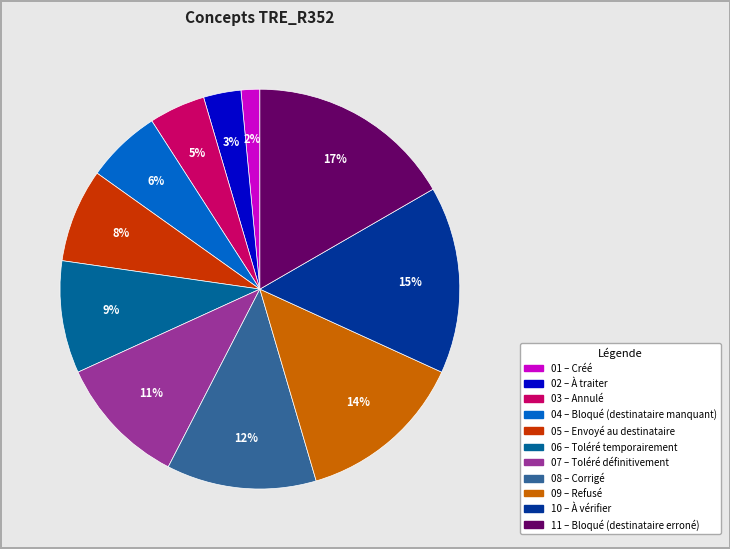

Is there a majority slice in this chart?

No